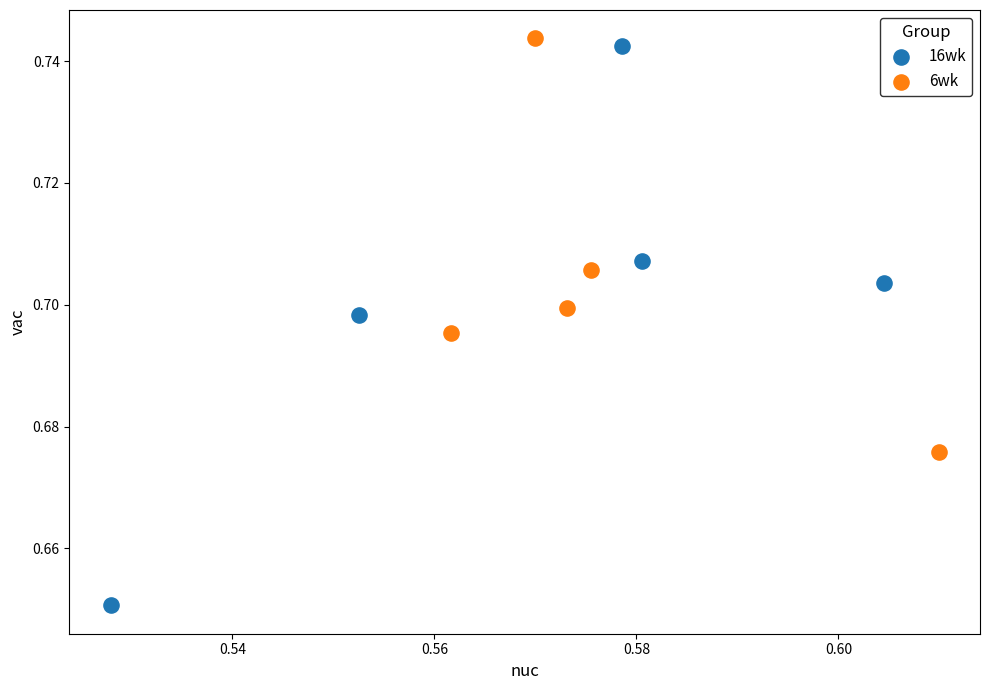

Which series has the largest Y range (max minus min)?

16wk